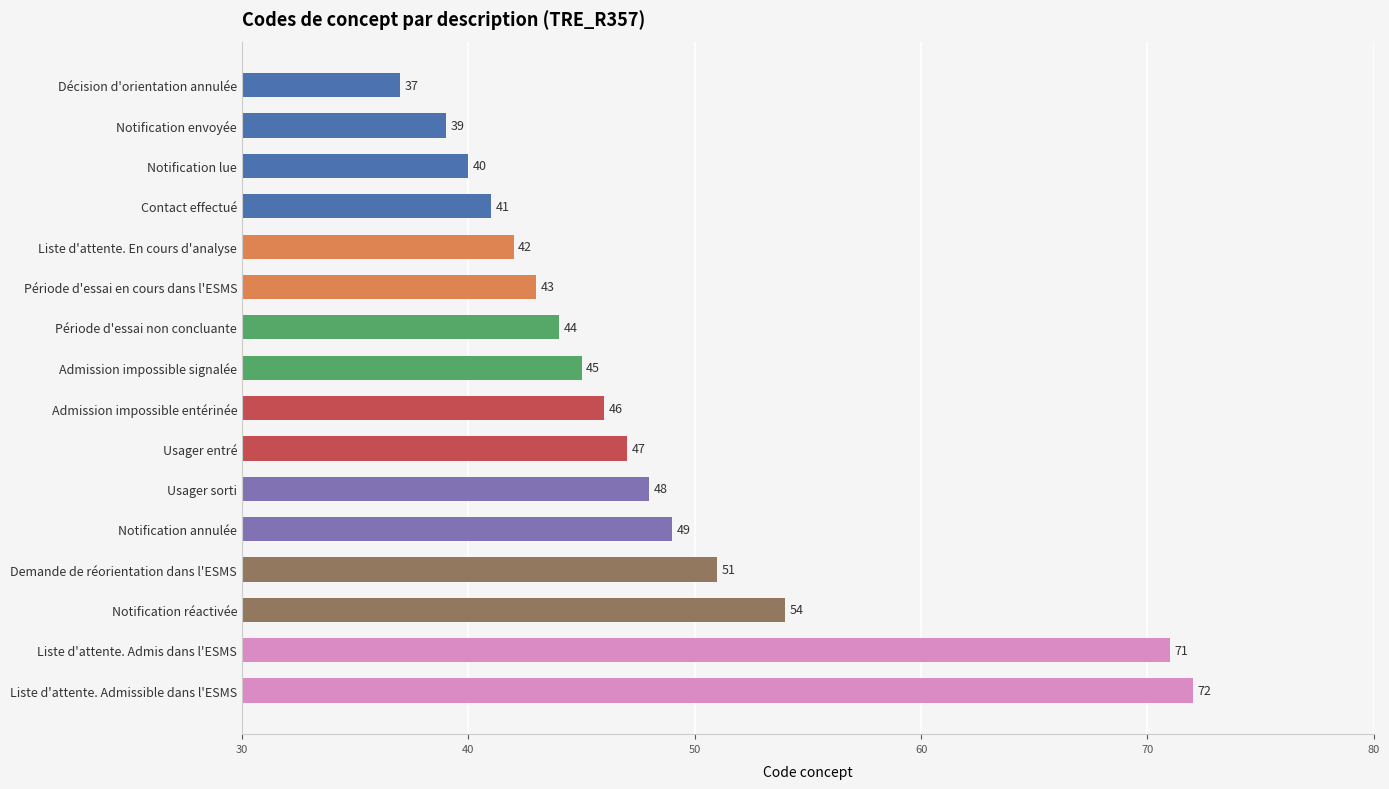

How many categories are shown in the chart?

16